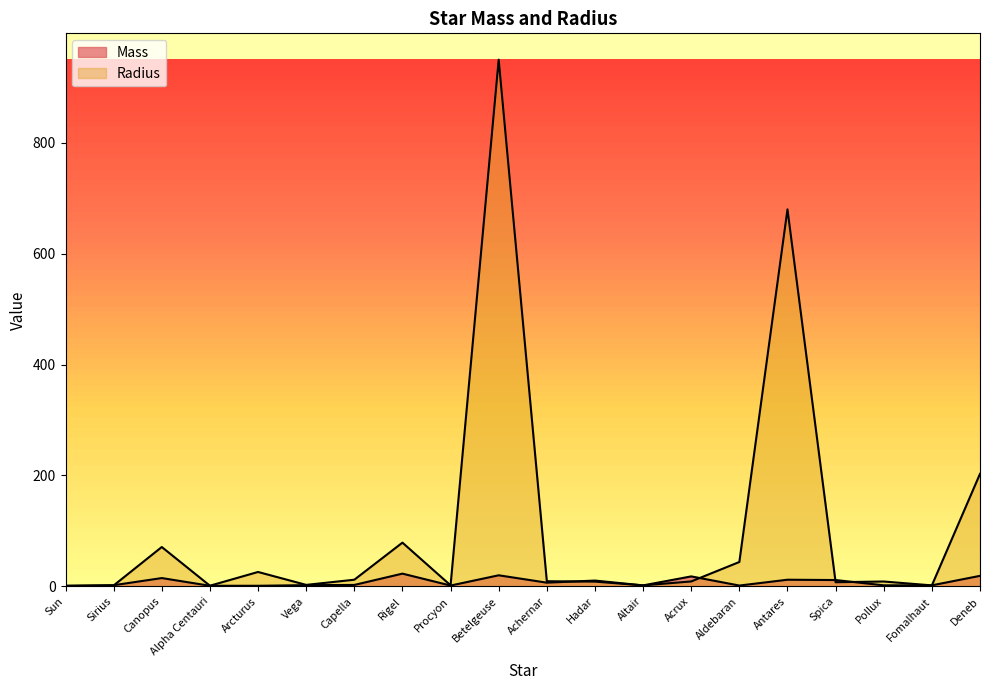

What position from the left is Sirius?

2